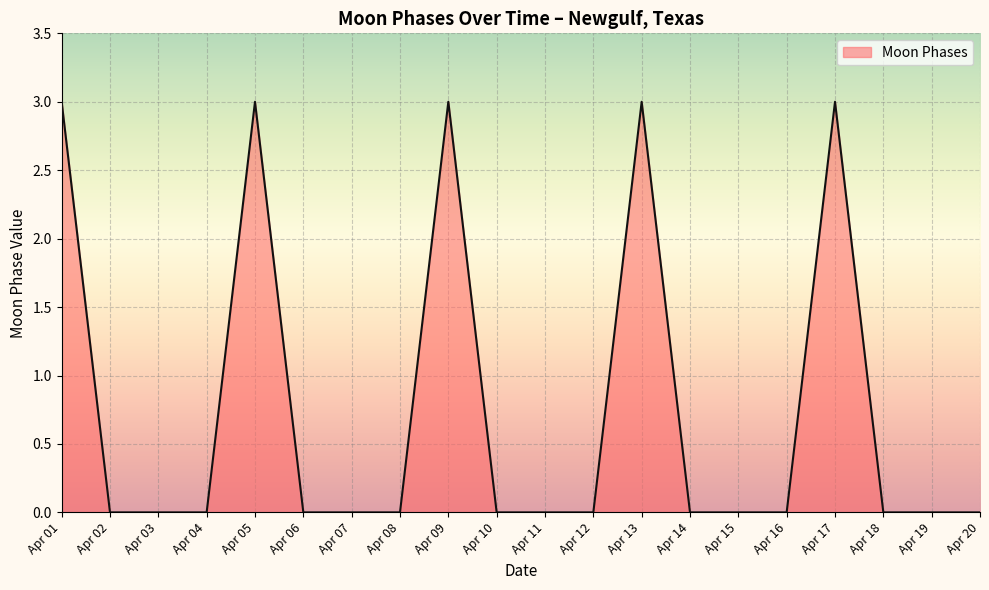

True or false: the data shows 0 at Apr 06.

True